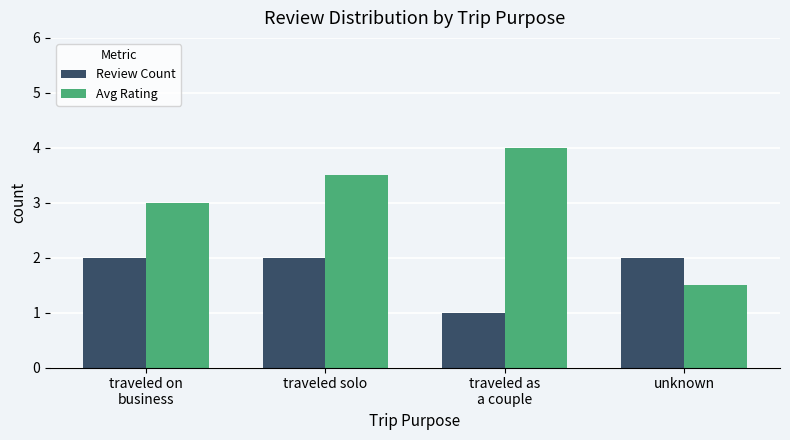

What is the label of the 2nd bar from the right?

traveled as
a couple